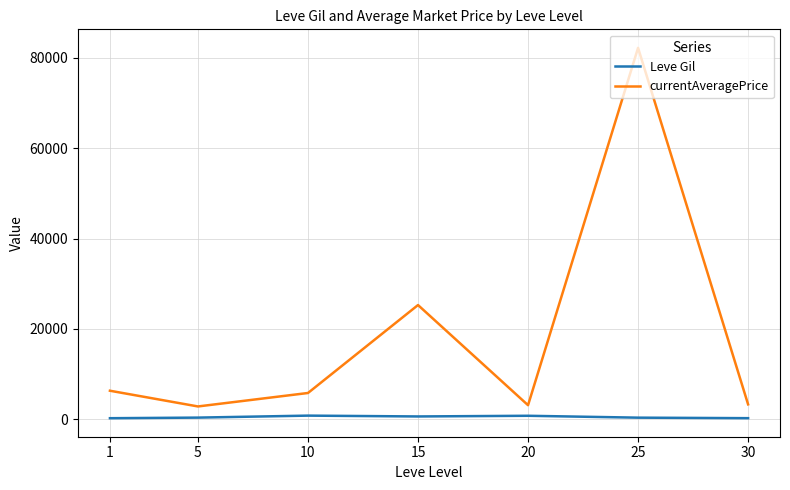

Where does the Leve Gil series first go above 363?

5